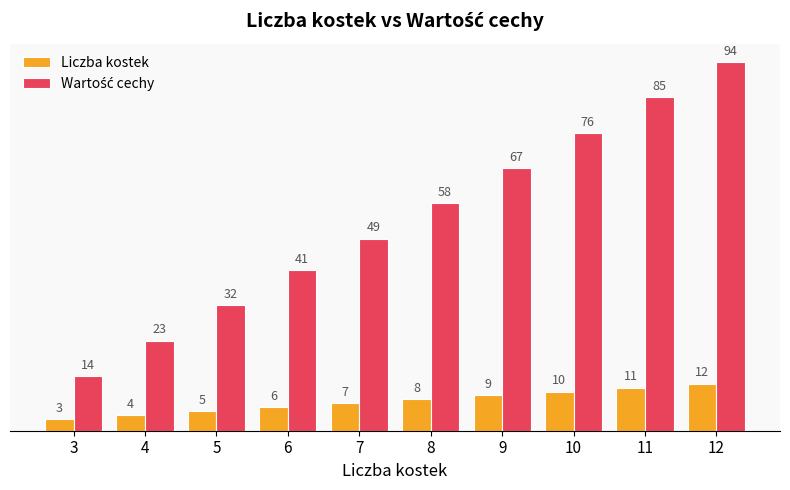

What is the difference between the highest and lowest values at 8?

50